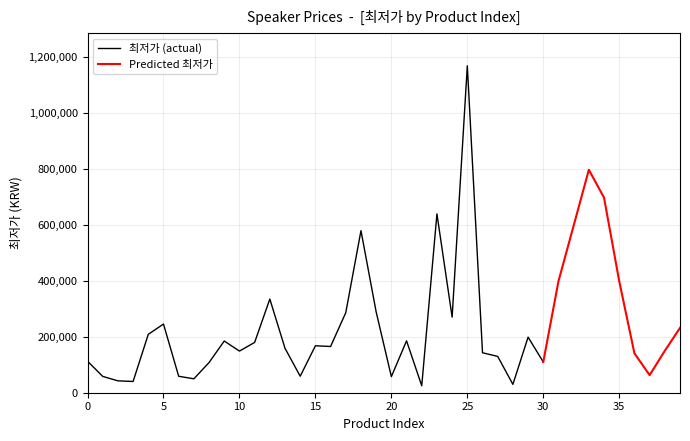

Reading left to right, what are all the values shown in this chart?

0=112890	1=58400	2=42500	3=40300	4=209000	5=245820	6=58900	7=49800	8=108000	9=185040	10=149000	11=180010	12=335200	13=159000	14=59000	15=168000	16=165470	17=286700	18=580000	19=289000	20=57500	21=185670	22=24800	23=640000	24=270630	25=1170000	26=143000	27=129970	28=29900	29=198880	30=110000	31=399000	32=598000	33=798000	34=698000	35=399000	36=141120	37=62900	38=150000	39=232000